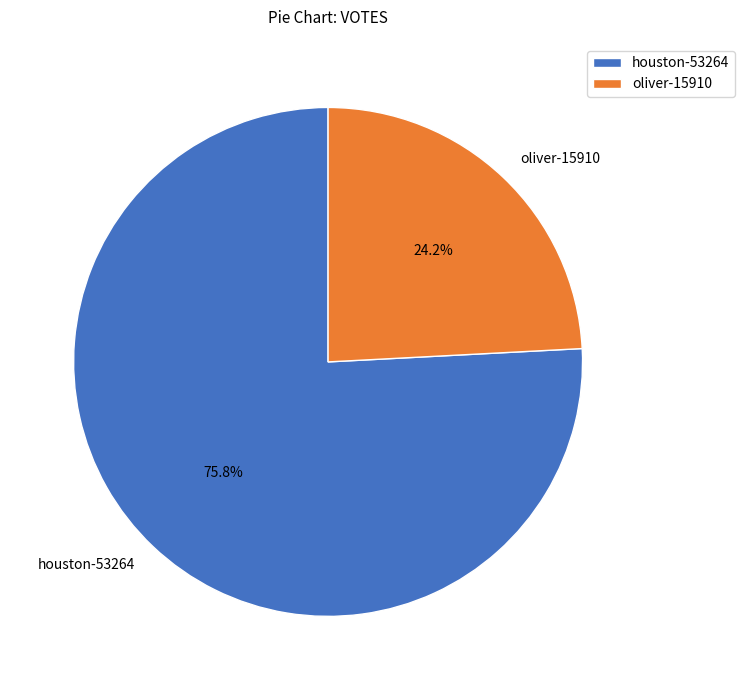

To the nearest percent, what is the combined percentage of houston-53264 and oliver-15910?

100%